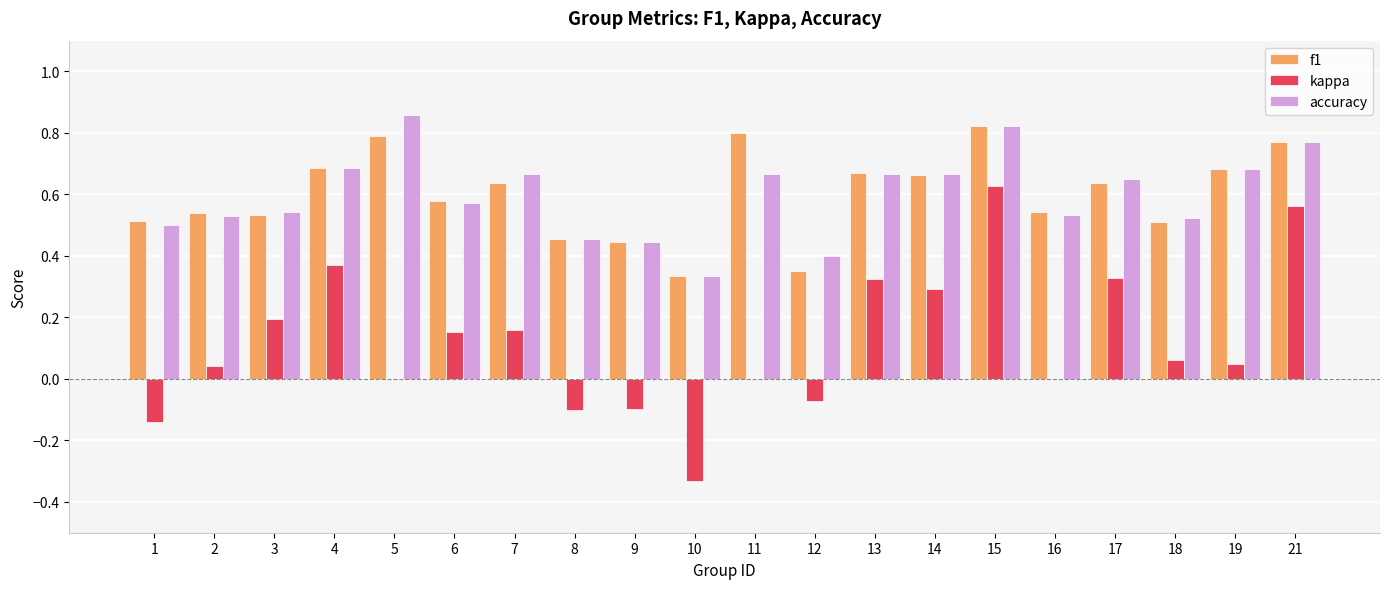

The value of kappa at 8 is -0.2. True or false?

False